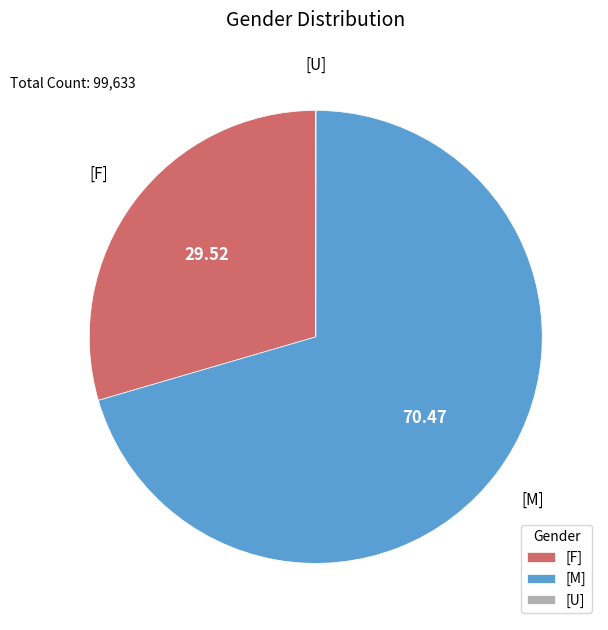

What is the largest slice in the pie chart?

[M]